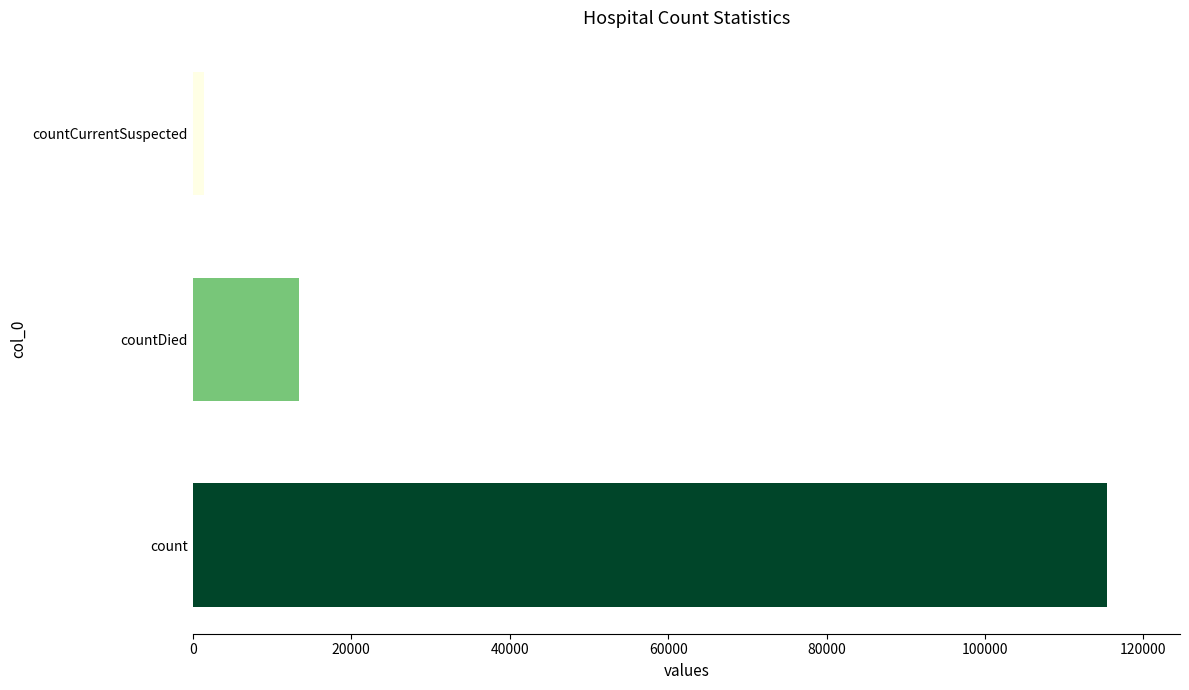

Rank the categories by value from lowest to highest.

countCurrentSuspected, countDied, count